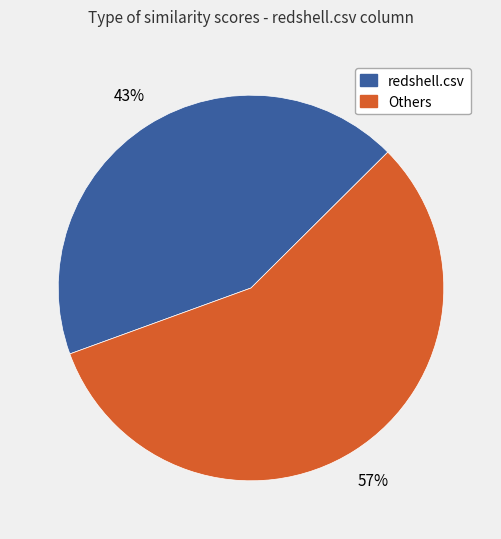

To the nearest percent, what is the difference between the Others and redshell.csv slice percentages?

14%